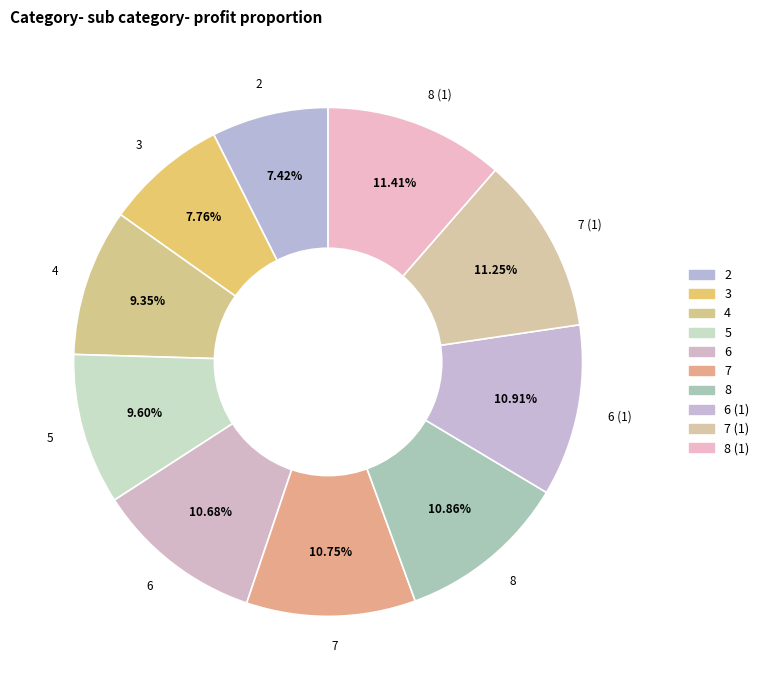

Approximately how many times larger is the value at 2 compared to 8?

0.7